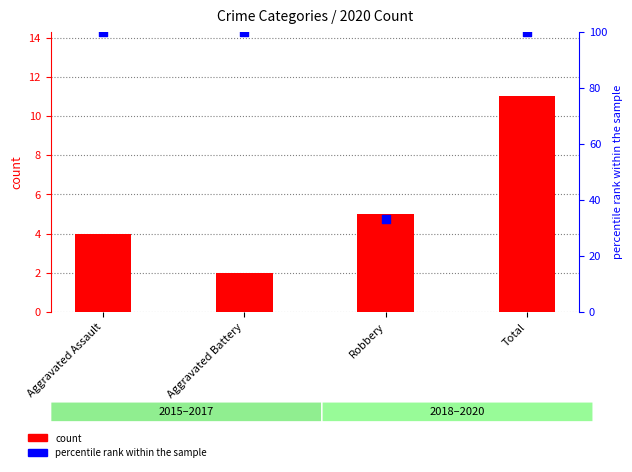

Which series reaches the maximum Y coordinate?

percentile rank within the sample